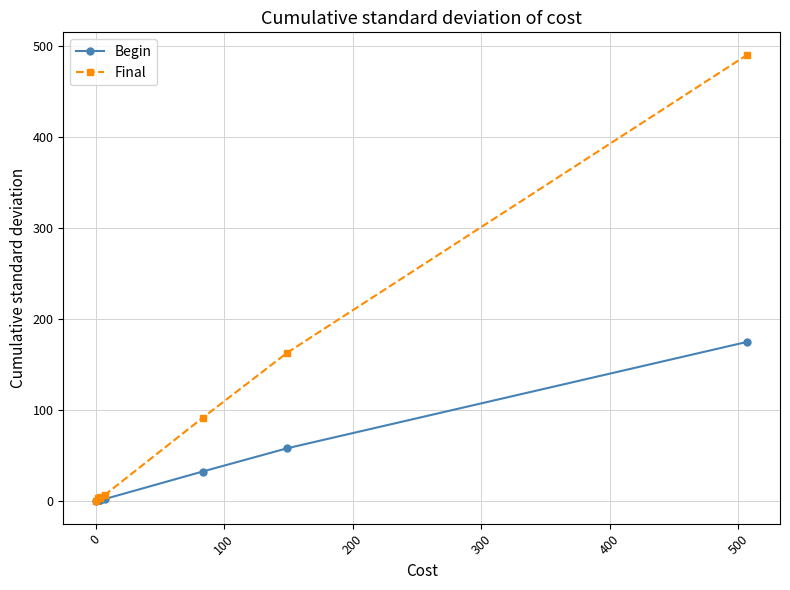

Count the number of categories in the chart.

8